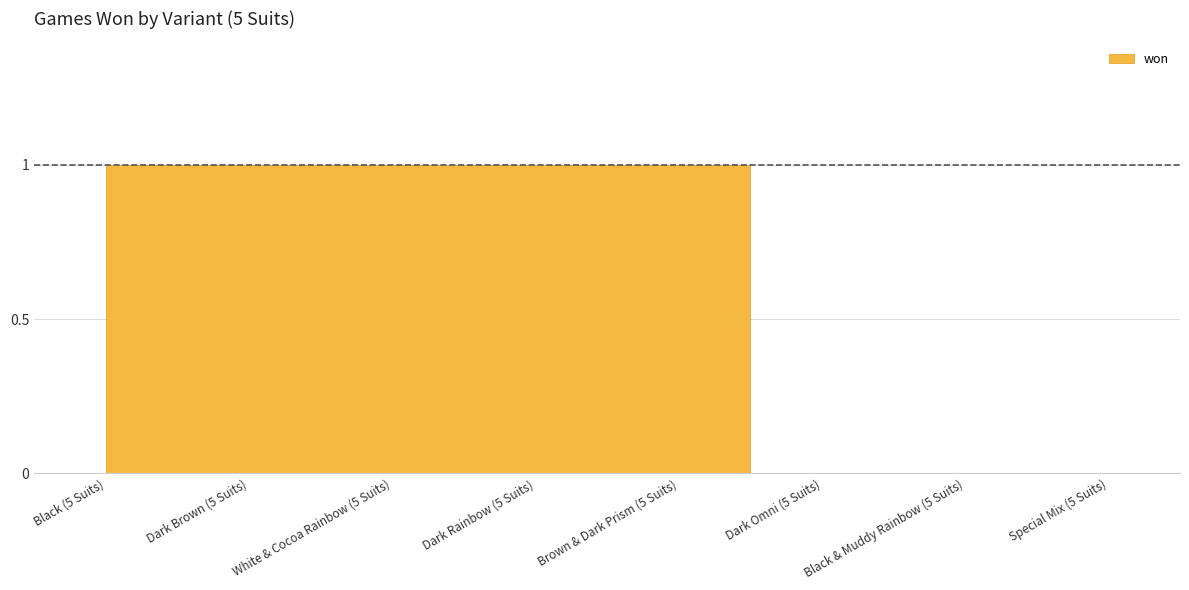

What is the label of the 7th point from the left?

Black & Muddy Rainbow (5 Suits)